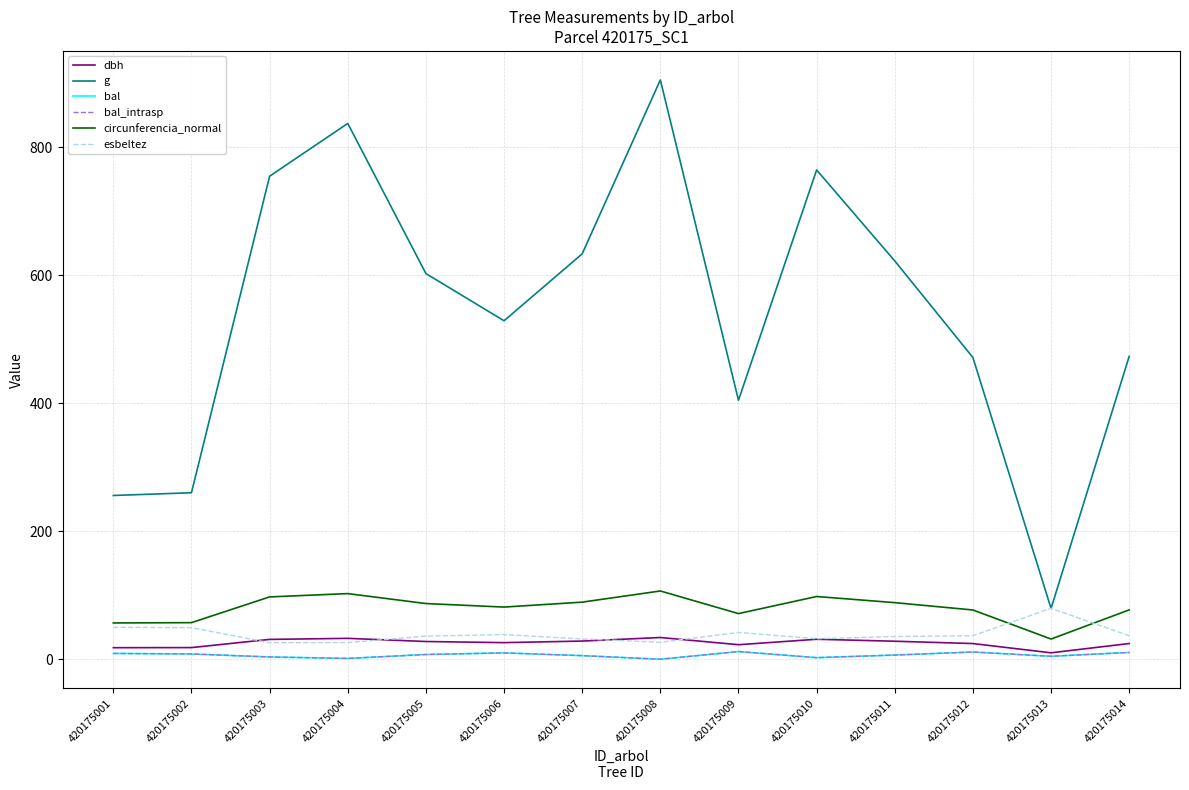

Does the chart display data point markers on the line(s)?

No